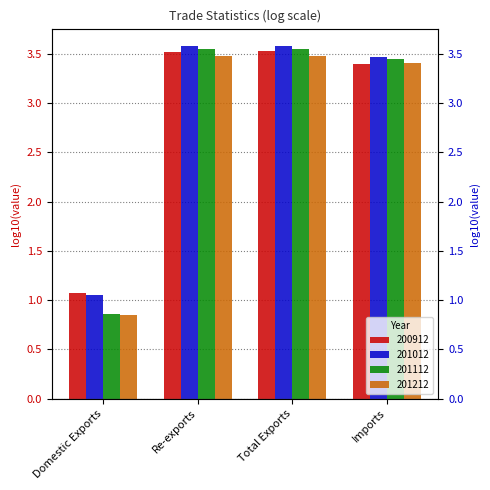

At which category does the chart reach its peak across all series?

Total Exports